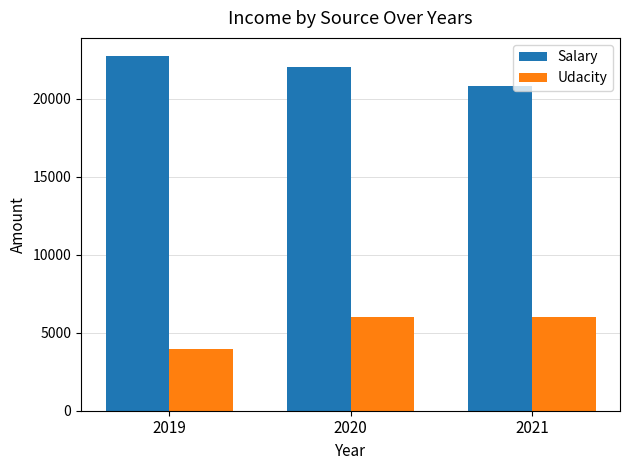

What is the difference between the highest and lowest values at 2021?

14800